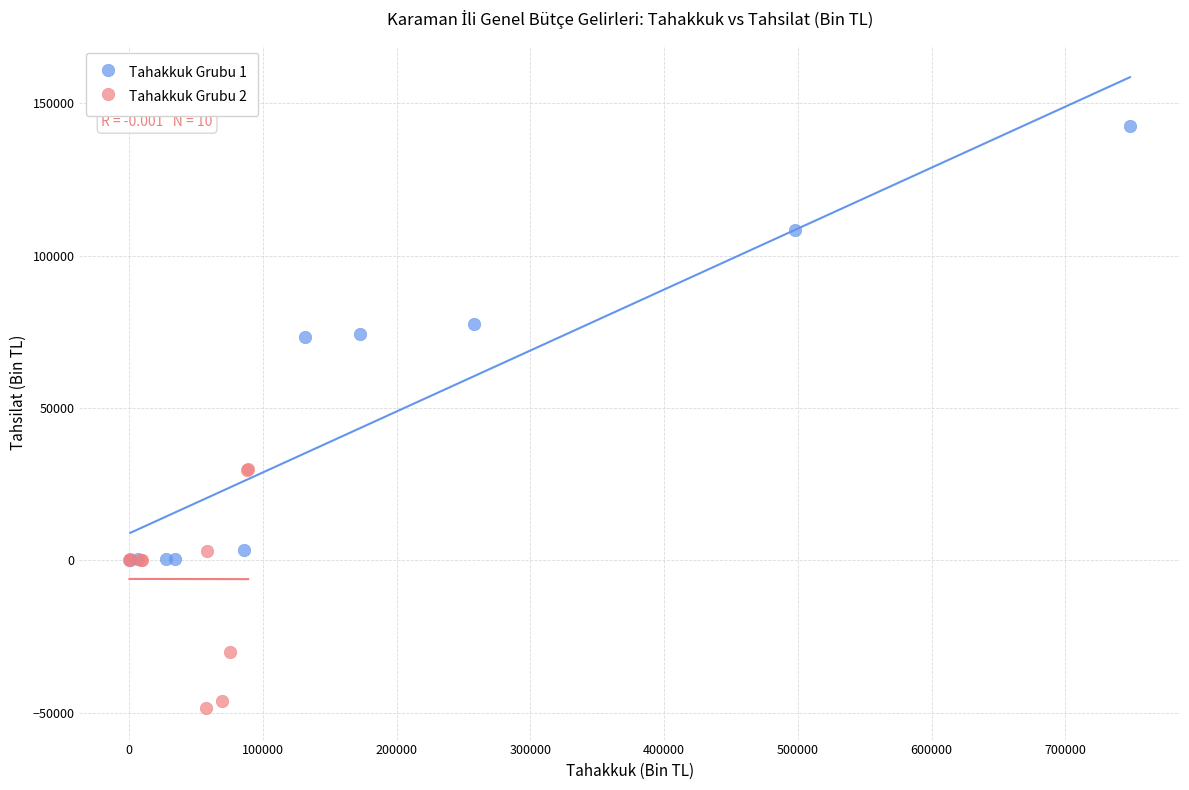

Which series reaches the maximum Y coordinate?

Tahakkuk Grubu 1